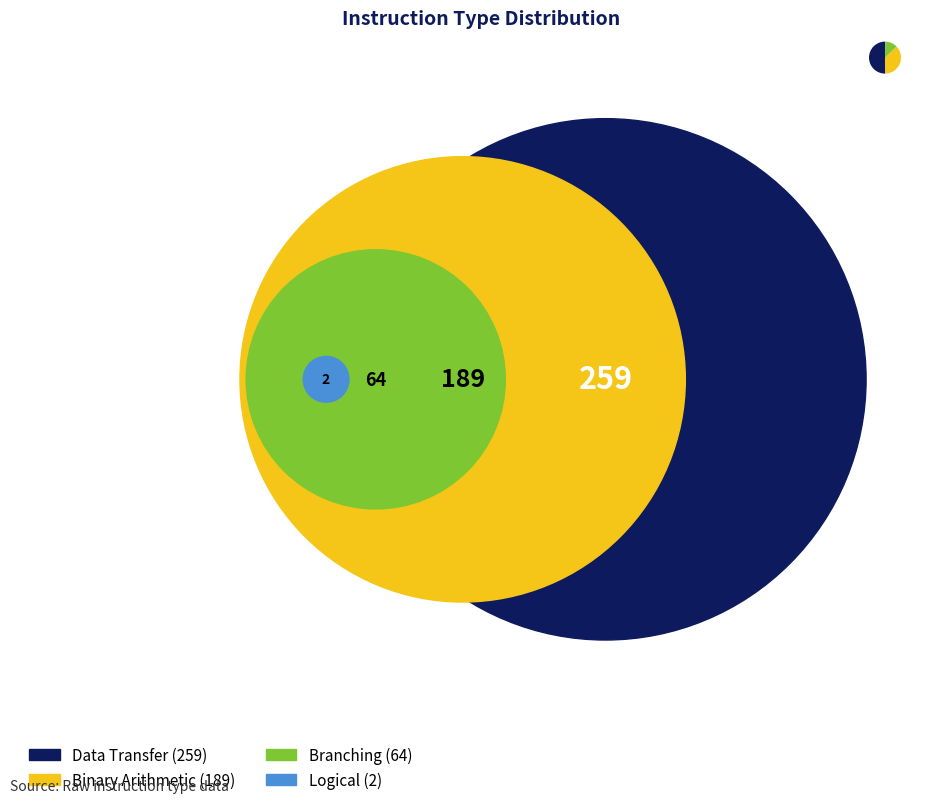

Is there any slice that represents more than half of the pie?

Yes